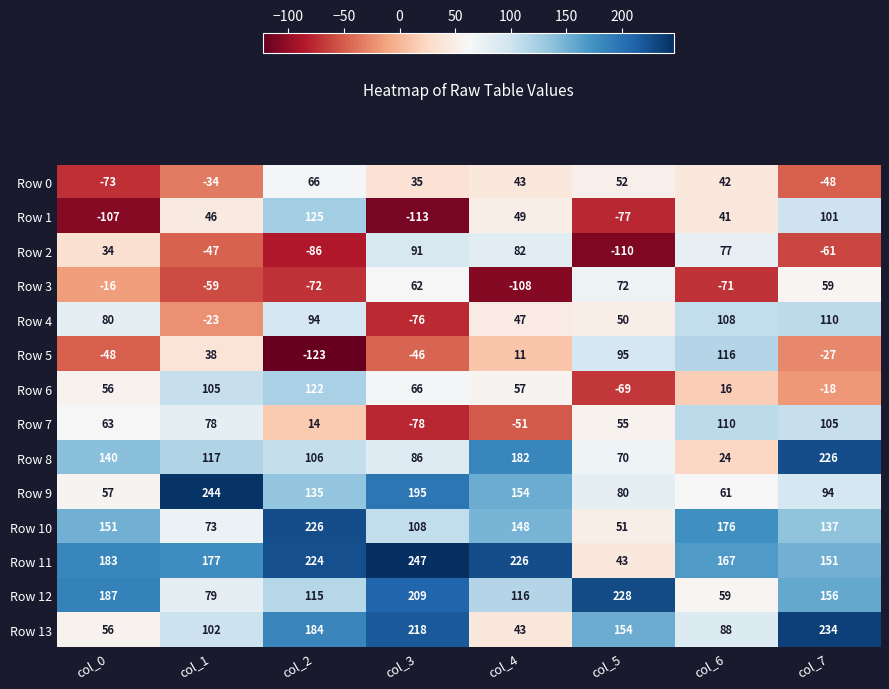

Rank the series at col_1 from highest to lowest value.

Row 9, Row 11, Row 8, Row 6, Row 13, Row 12, Row 7, Row 10, Row 1, Row 5, Row 4, Row 0, Row 2, Row 3